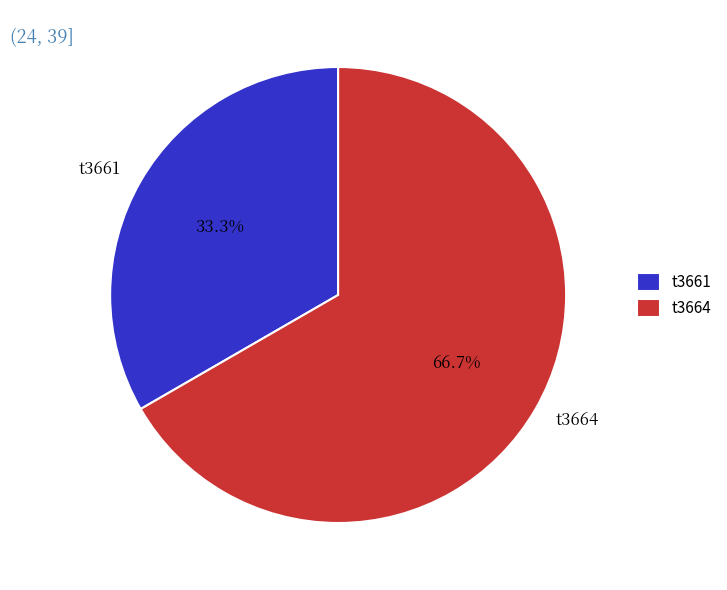

Rank the categories by value from highest to lowest.

t3664, t3661